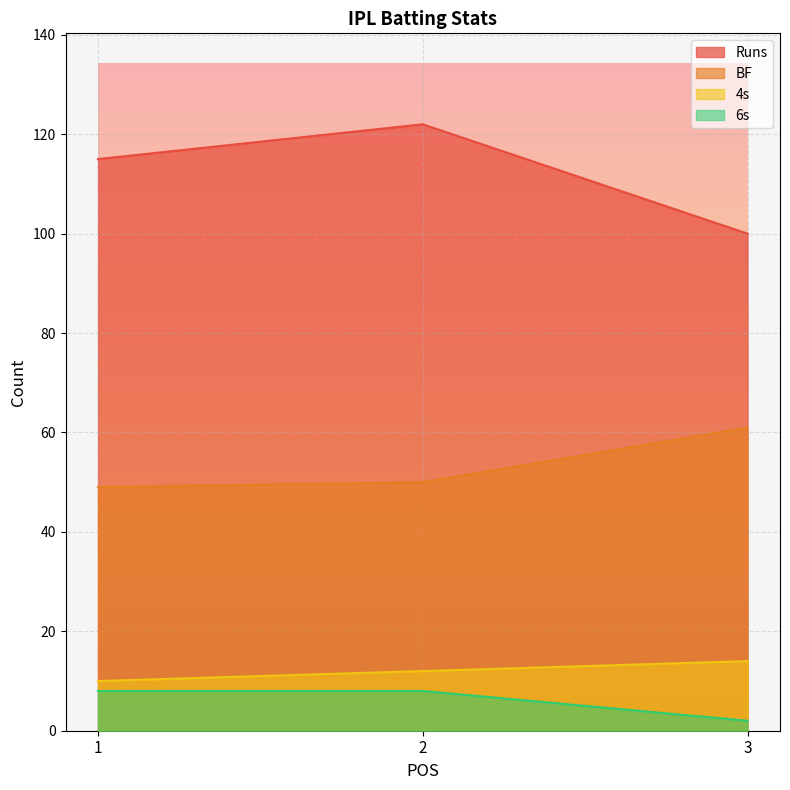

What is the maximum value shown in the chart?

122